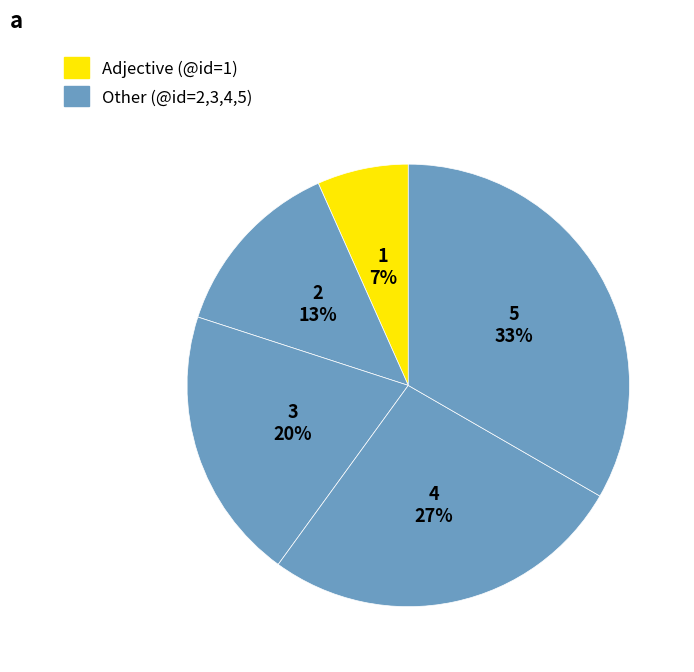

How many segments does this pie chart have?

5